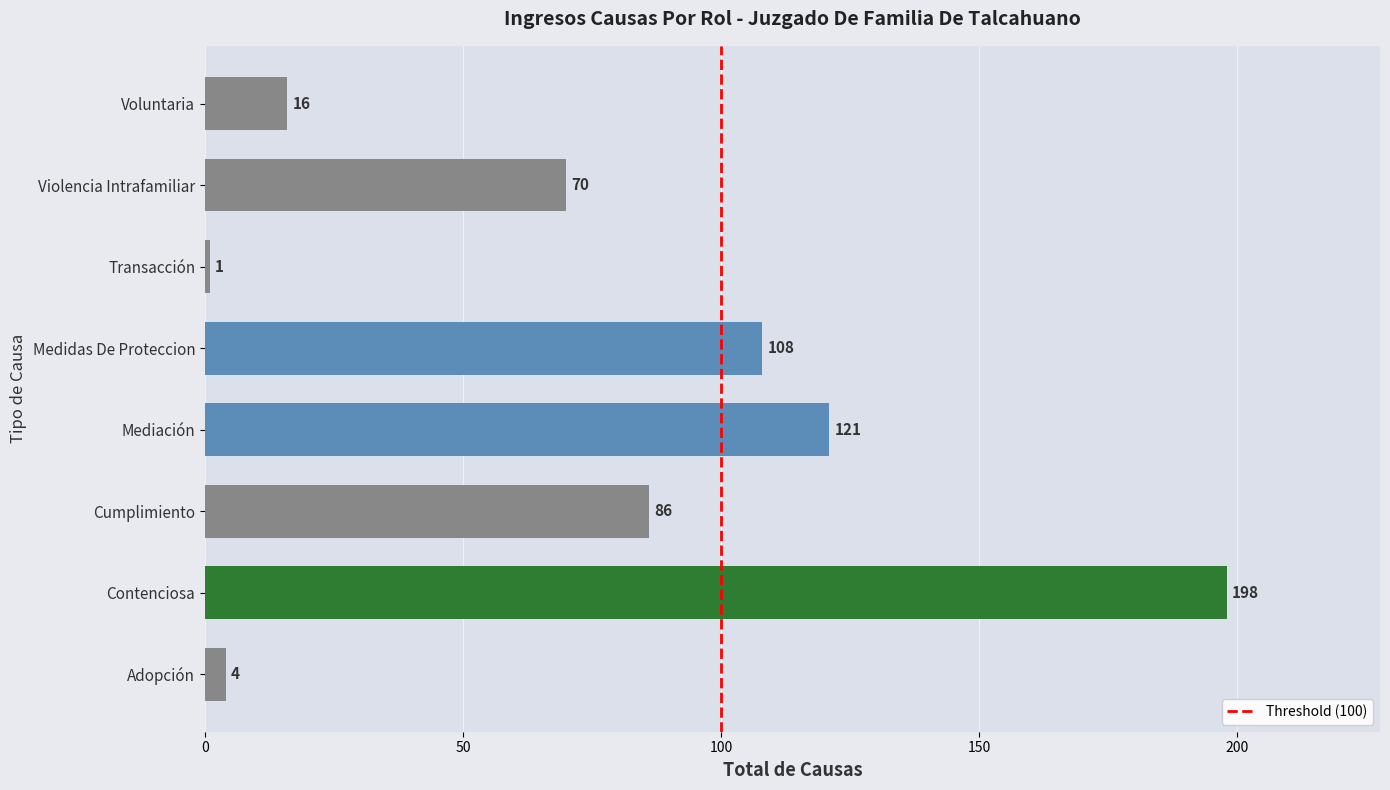

Reading bottom to top, what are all the values shown in this chart?

Adopción=4	Contenciosa=198	Cumplimiento=86	Mediación=121	Medidas De Proteccion=108	Transacción=1	Violencia Intrafamiliar=70	Voluntaria=16